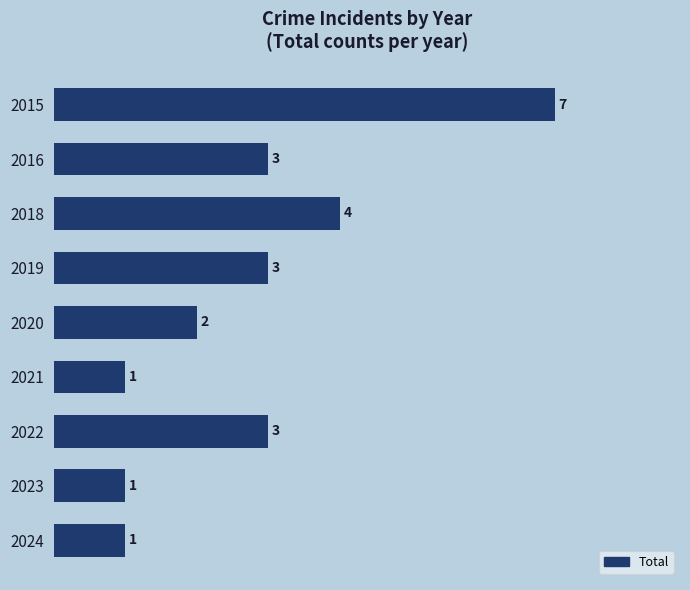

What is the greatest value displayed?

7